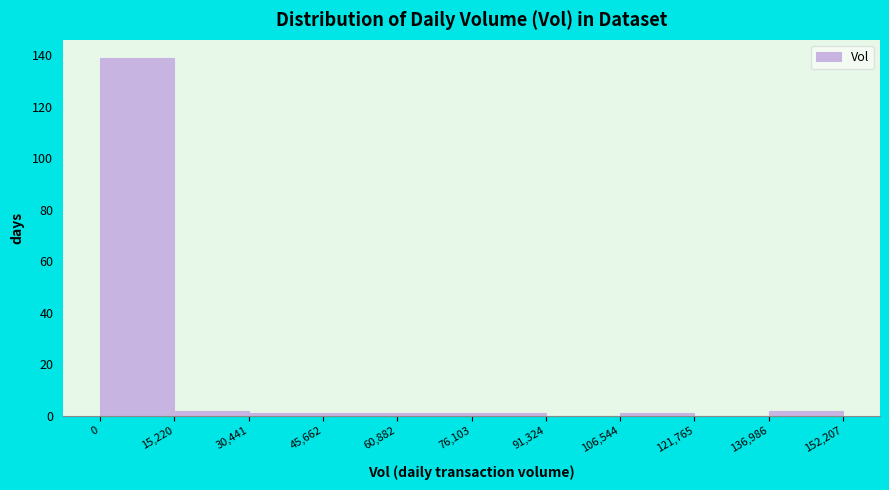

Reading left to right, transcribe this chart: for each bar, give the range it covers on the x-axis and its height. The values are not printed on the chart, so give them approximately, as read against the axis.

0 to 15,220: 140
15,220 to 30,441: 2
30,441 to 45,662: under 2
45,662 to 60,882: under 2
60,882 to 76,103: under 2
76,103 to 91,324: under 2
91,324 to 106,544: 0
106,544 to 121,765: under 2
121,765 to 136,986: 0
136,986 to 152,207: 2